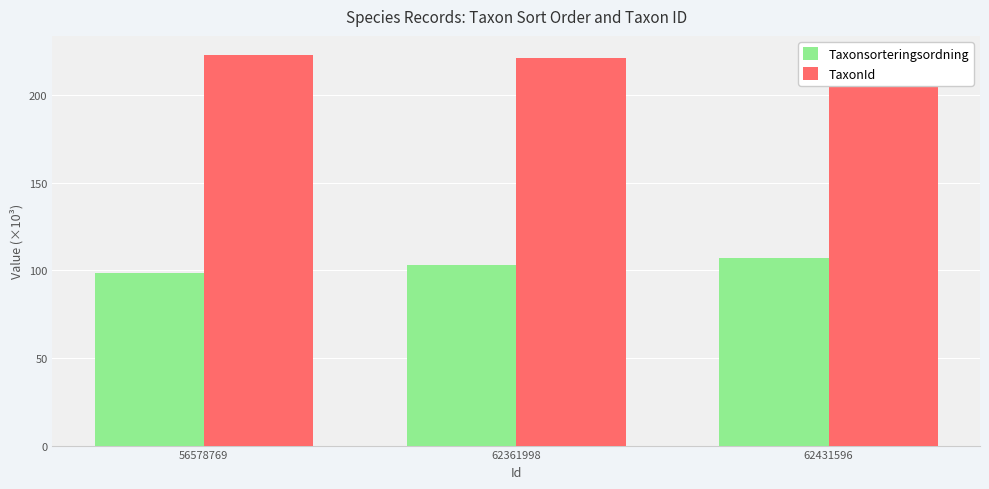

What is the highest value of the TaxonId series?

222.8